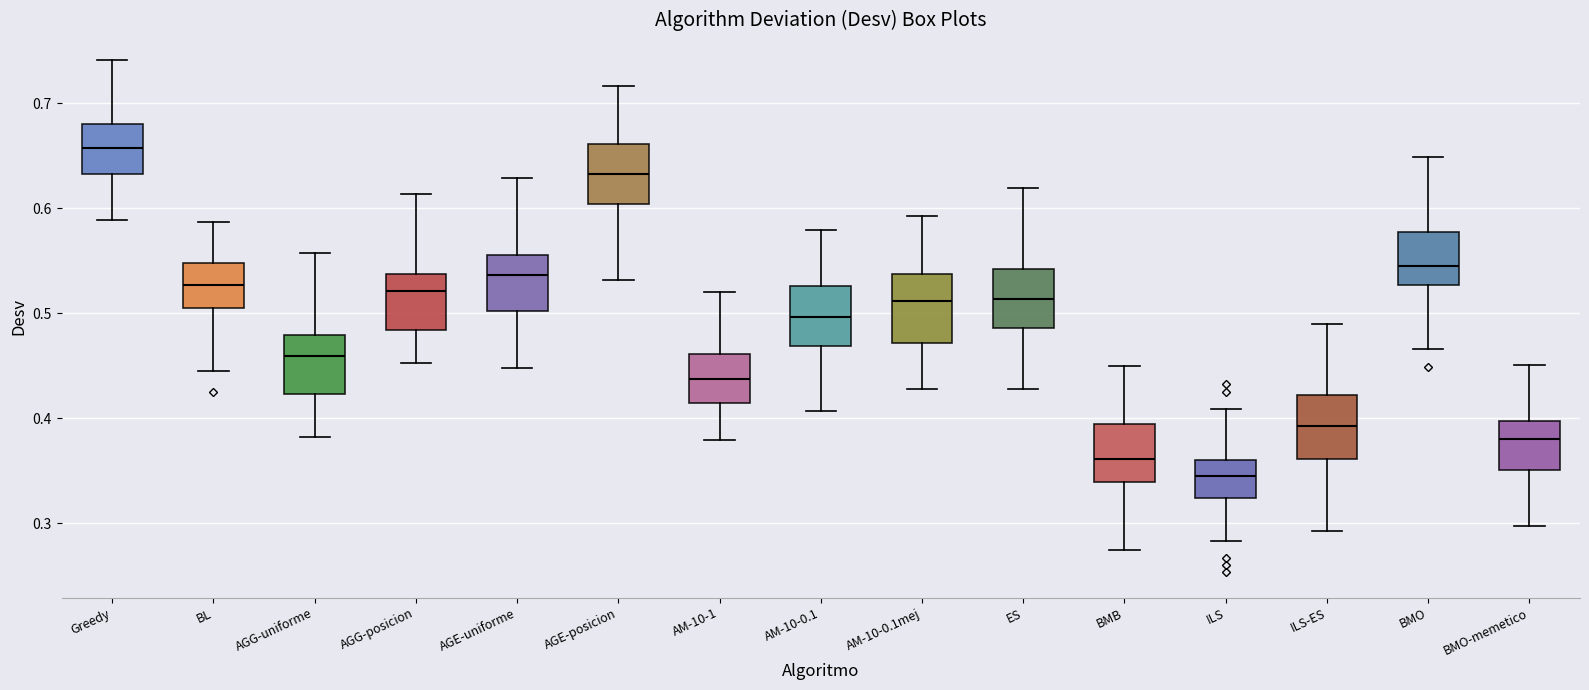

Which box has the lowest median line?

ILS